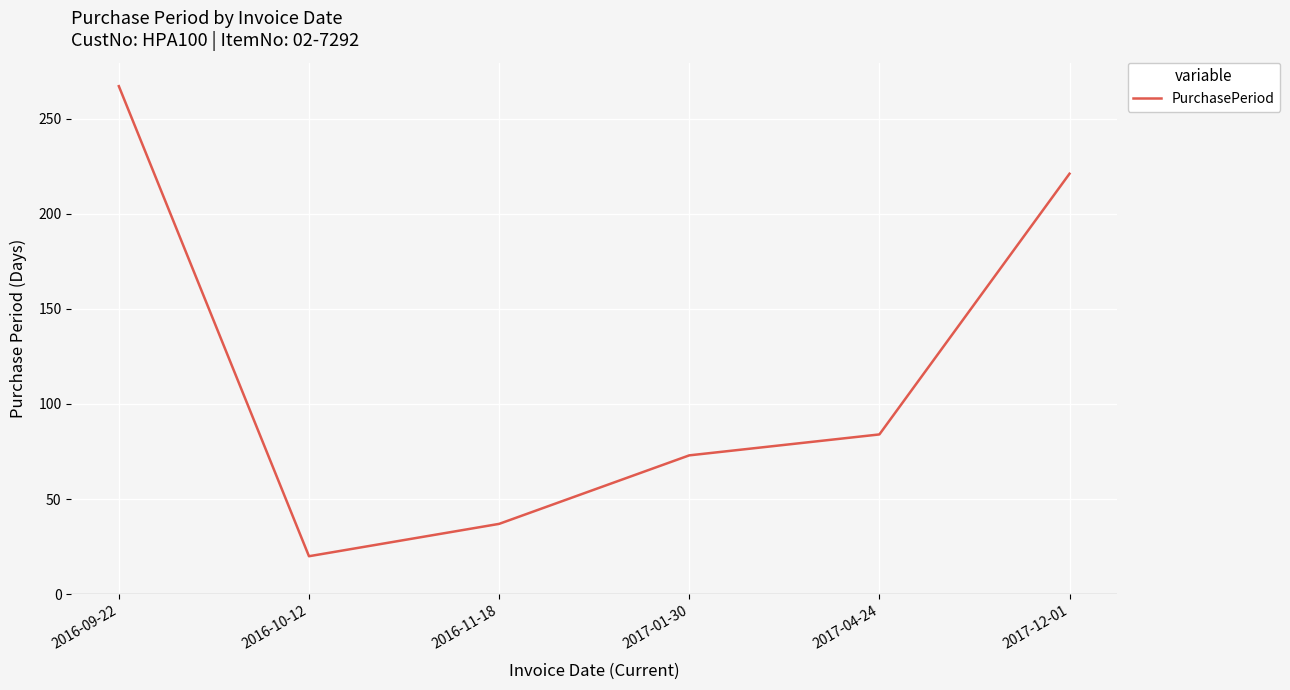

Reading left to right, list all the values displayed in this chart.

2016-09-22=267	2016-10-12=20	2016-11-18=37	2017-01-30=73	2017-04-24=84	2017-12-01=221